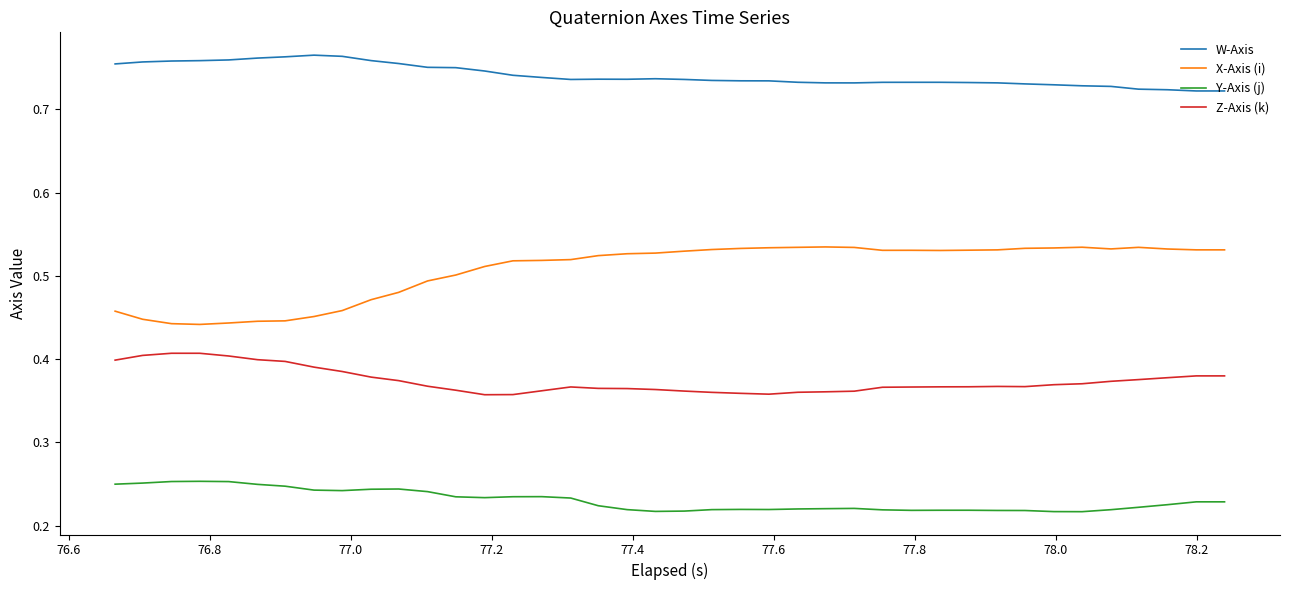

Count the number of data series in this chart.

4